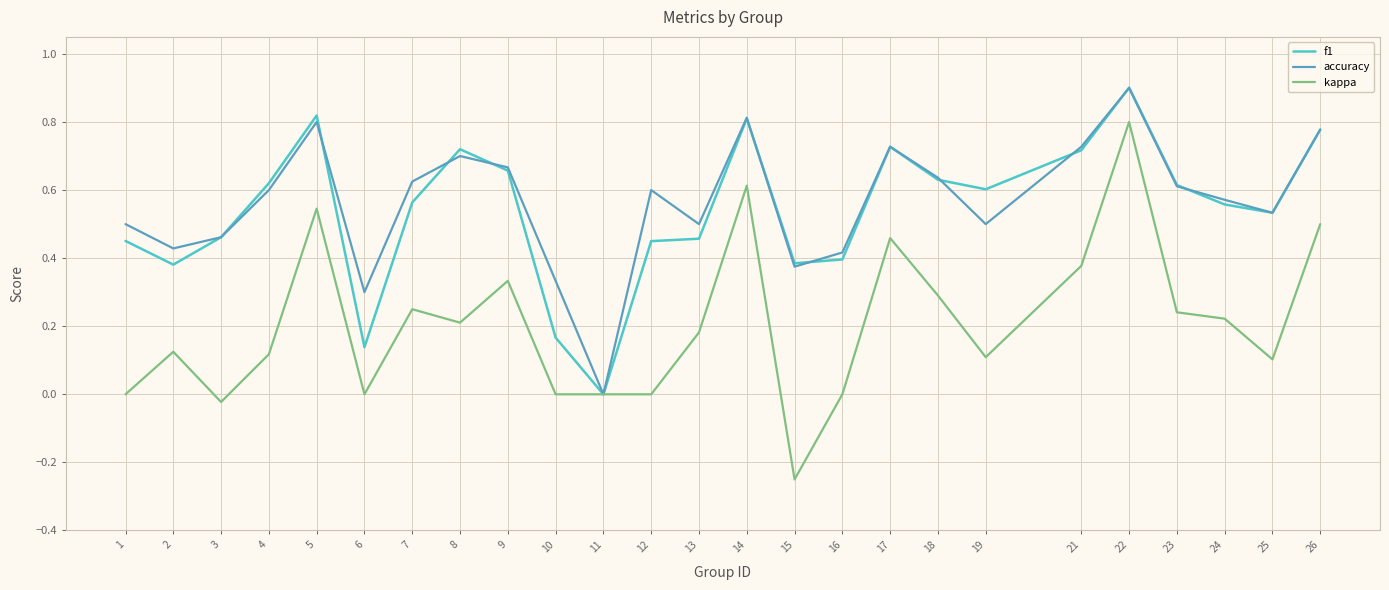

Where is the first local maximum for kappa?

2